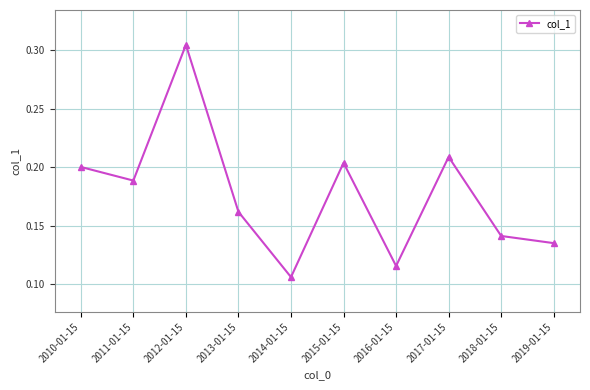

Where is the first local minimum?

2011-01-15